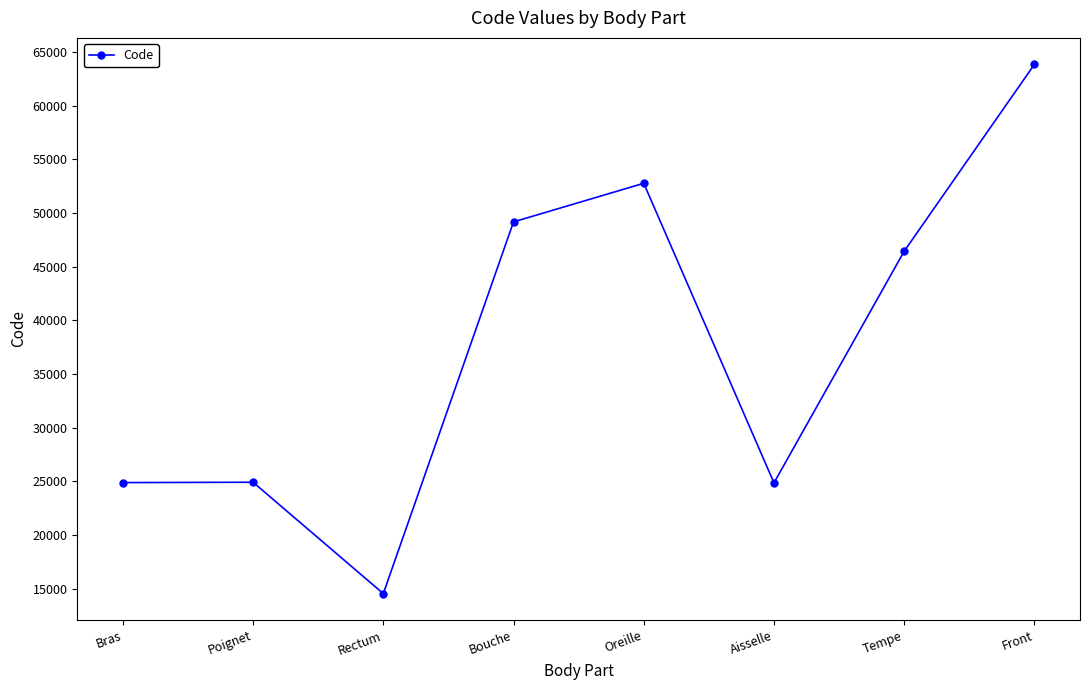

How many values are below 46450?

4